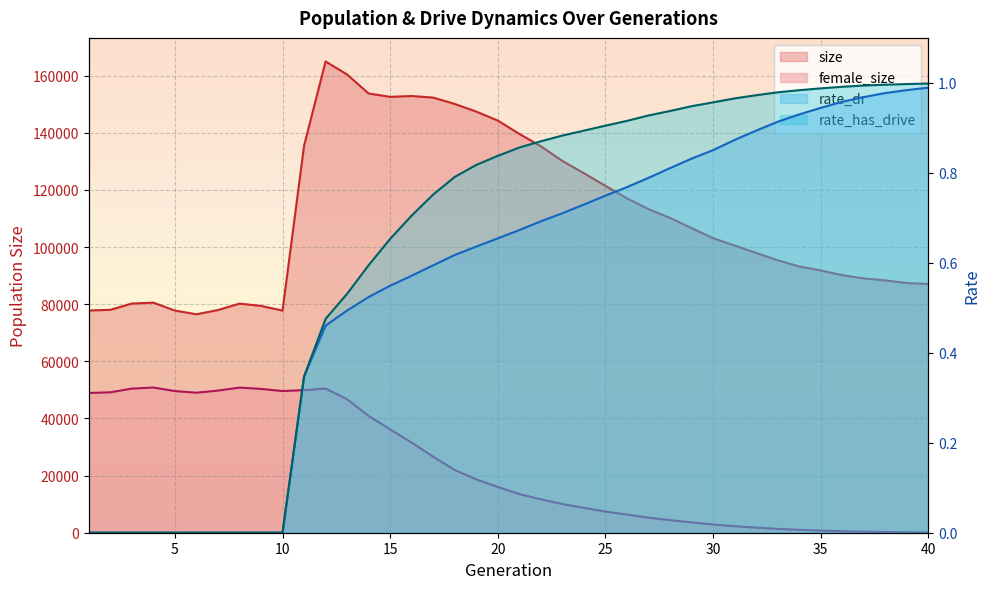

True or false: rate_dr has a value of 0.0 at 7.

True